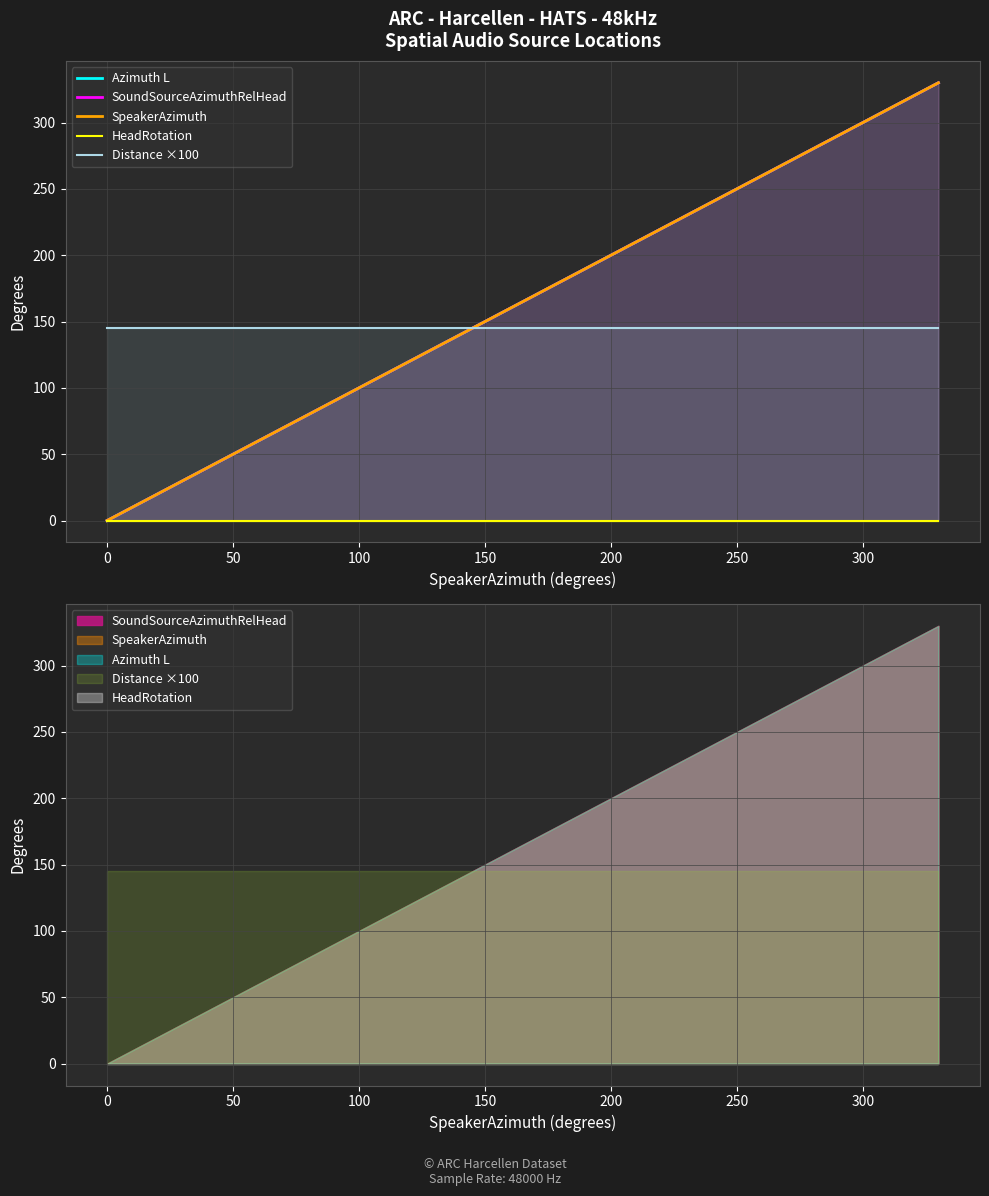

What is the label of the 5th point from the left?

150